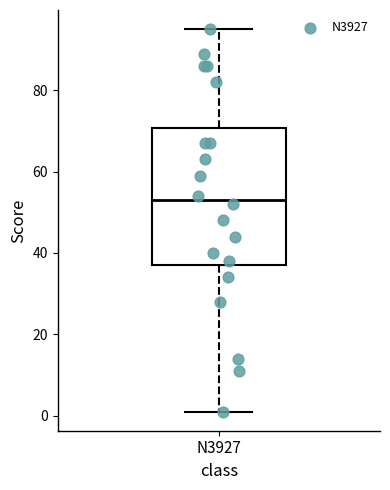

Read this box plot against the y-axis: the position of the median line, the range covered by the box, and the ends of both whiskers. The values are not printed on the chart, so give them approximately, as read against the axis.

median 54, box 38 to 70, whiskers 2 to 96